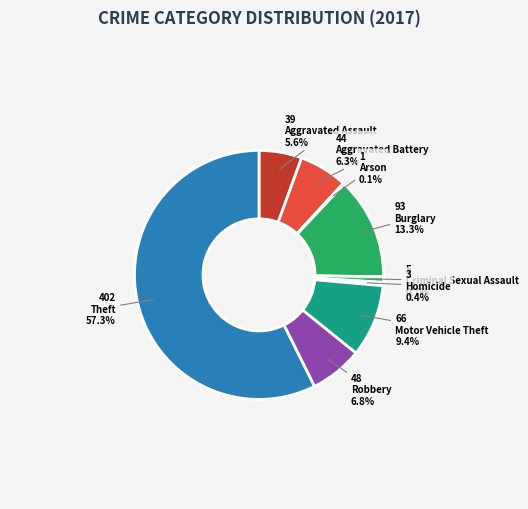

To the nearest percent, what portion does Criminal Sexual Assault represent?

1%